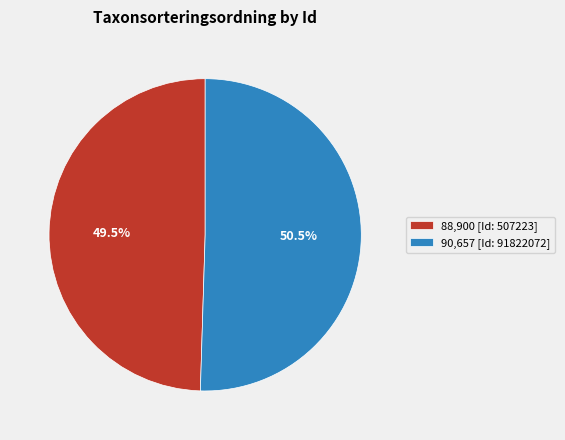

What percentage do 88,900 [Id: 507223] and 90,657 [Id: 91822072] together represent?

100.0%